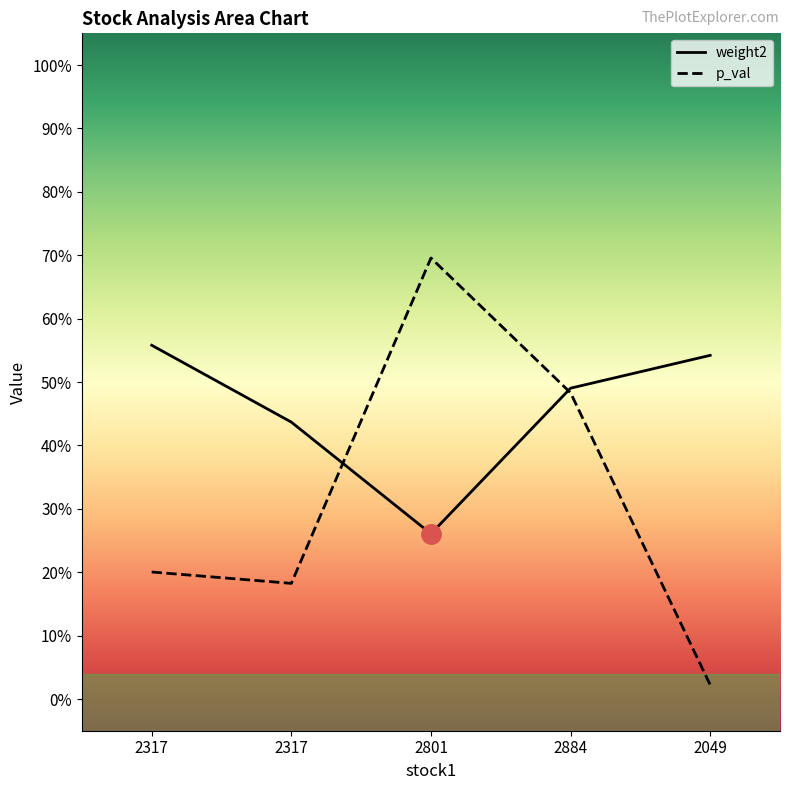

At which label is p_val closest to 0?

2049